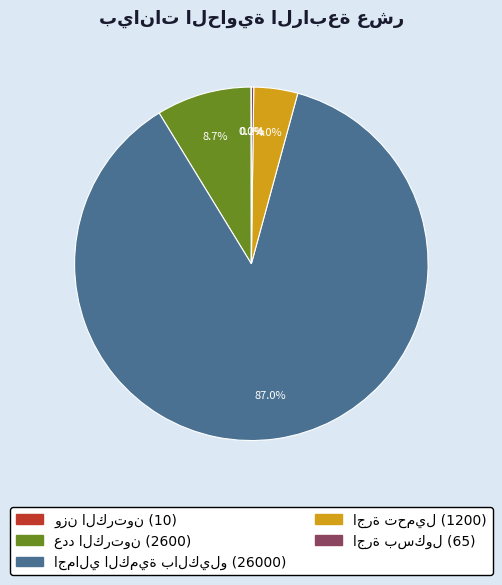

Is there any slice that represents more than half of the pie?

Yes